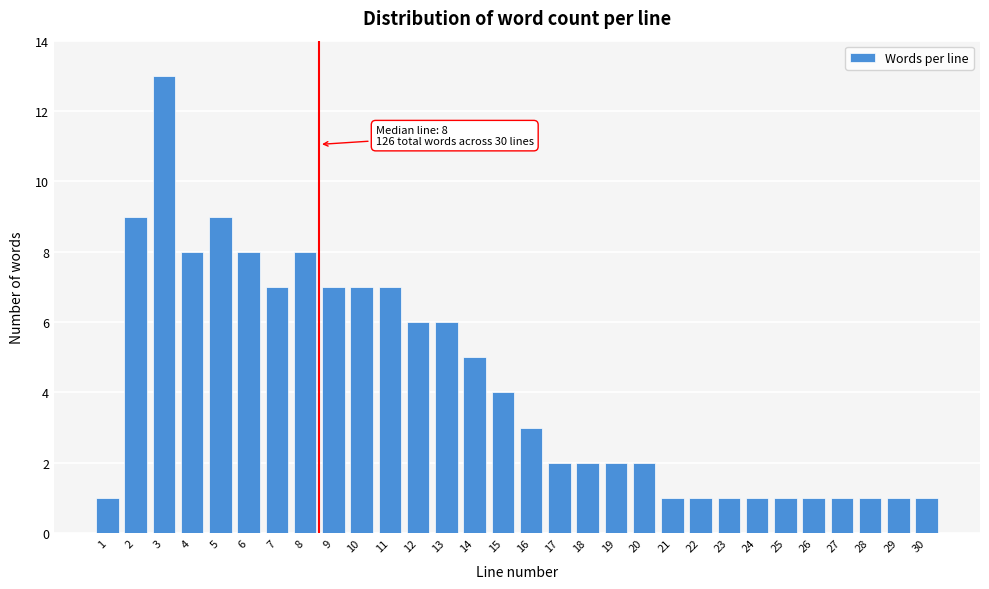

Reading left to right, extract all data points from this chart.

1	9	13	8	9	8	7	8	7	7	7	6	6	5	4	3	2	2	2	2	1	1	1	1	1	1	1	1	1	1